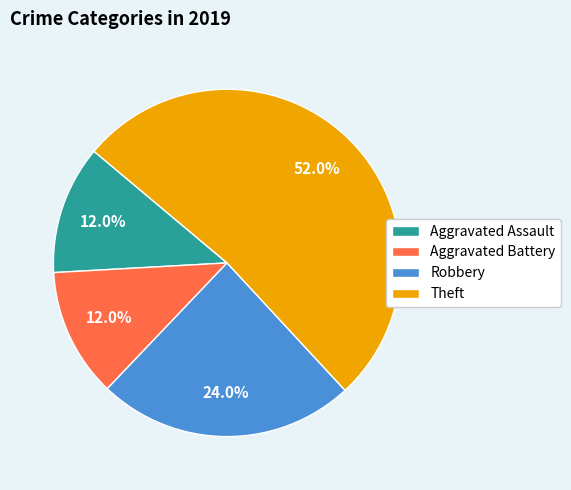

How many slices are in this pie chart?

4